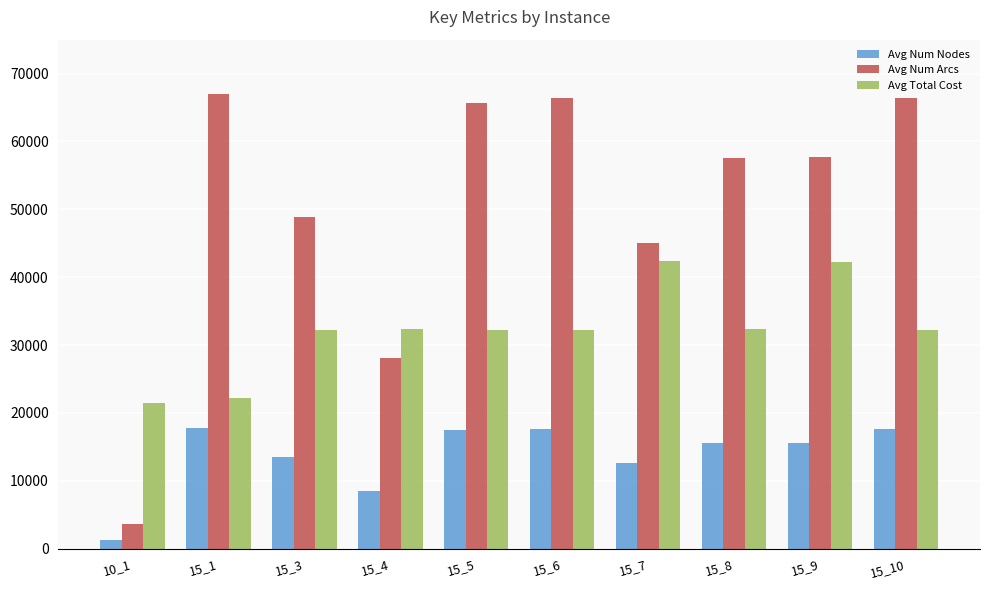

List the series in order of their peak value, lowest first.

Avg Num Nodes, Avg Total Cost, Avg Num Arcs